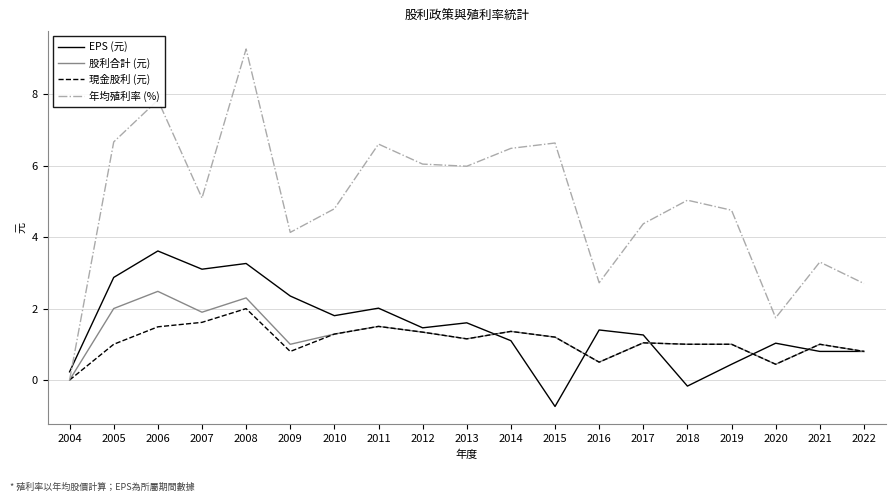

Between 2005 and 2013, which series saw the biggest shift?

EPS (元)